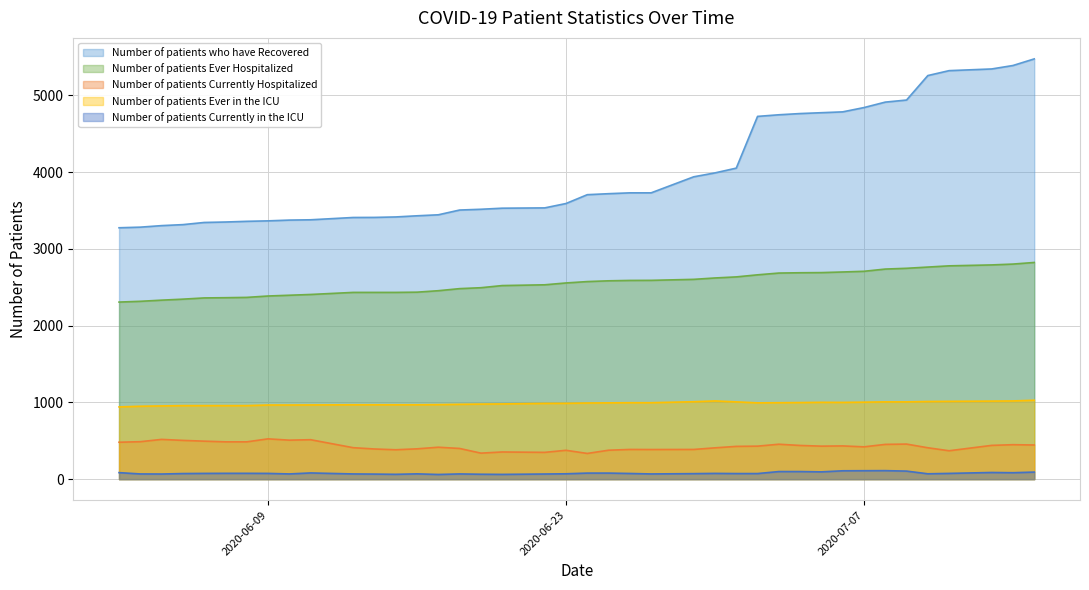

Which series has the largest range (max minus min)?

Number of patients who have Recovered